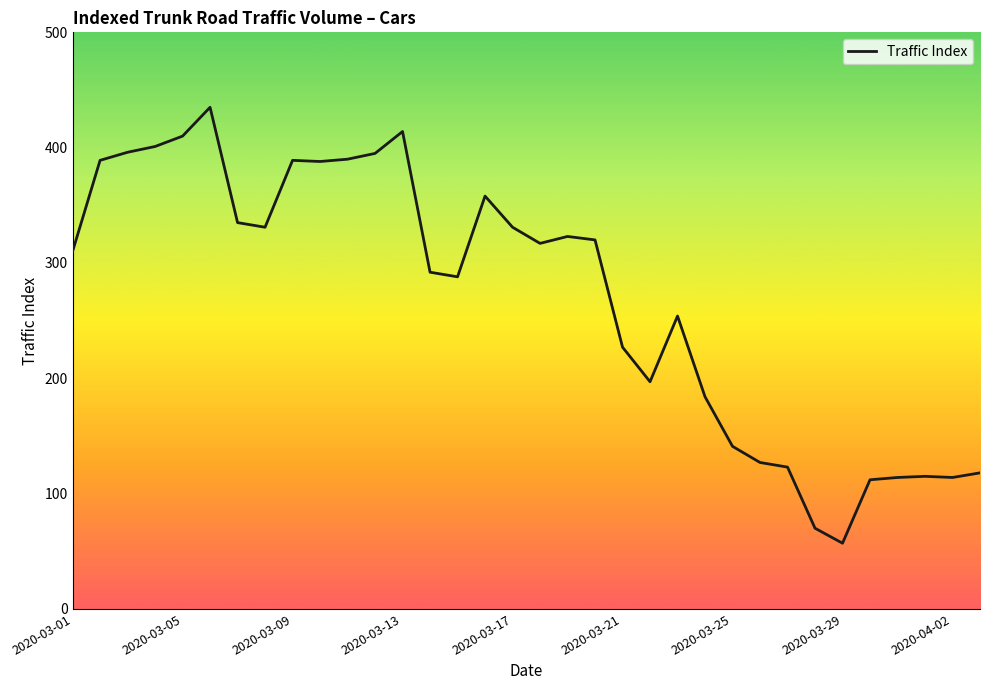

What is the maximum value shown in the chart?

435